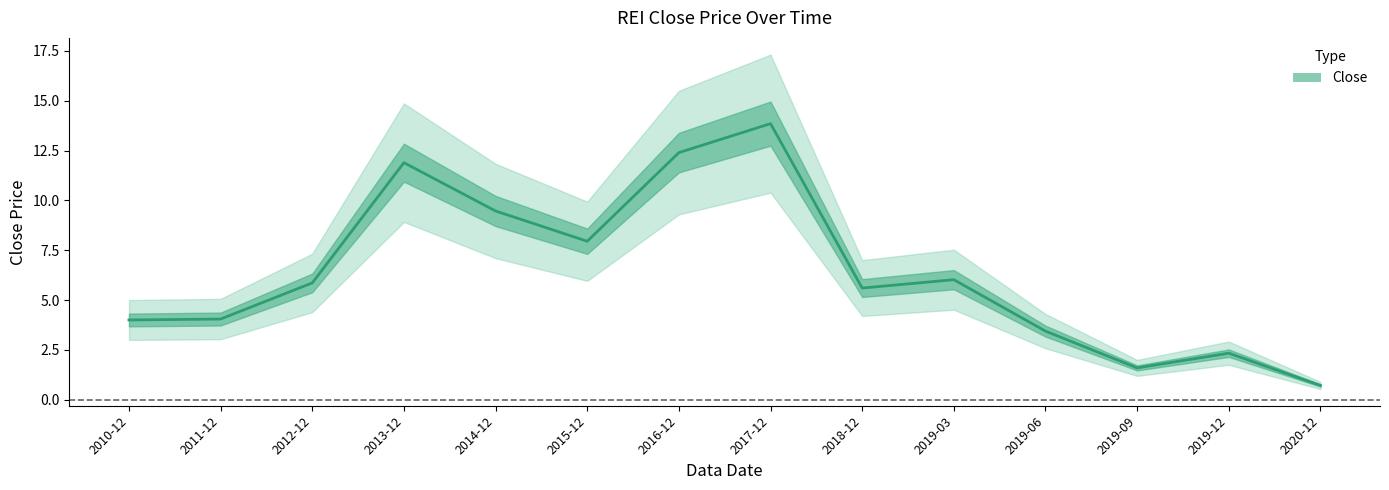

What is the sum of the values at 2020-12 and 2017-12?

14.6